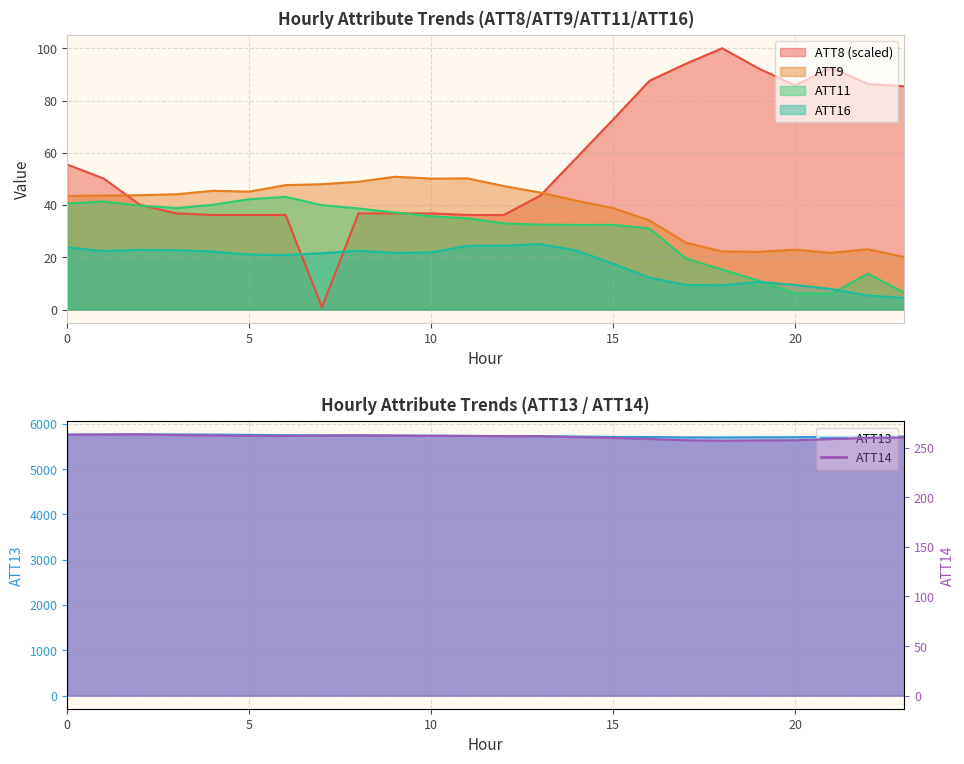

List the series in order of their peak value, lowest first.

ATT16, ATT11, ATT9, ATT8, ATT14, ATT13